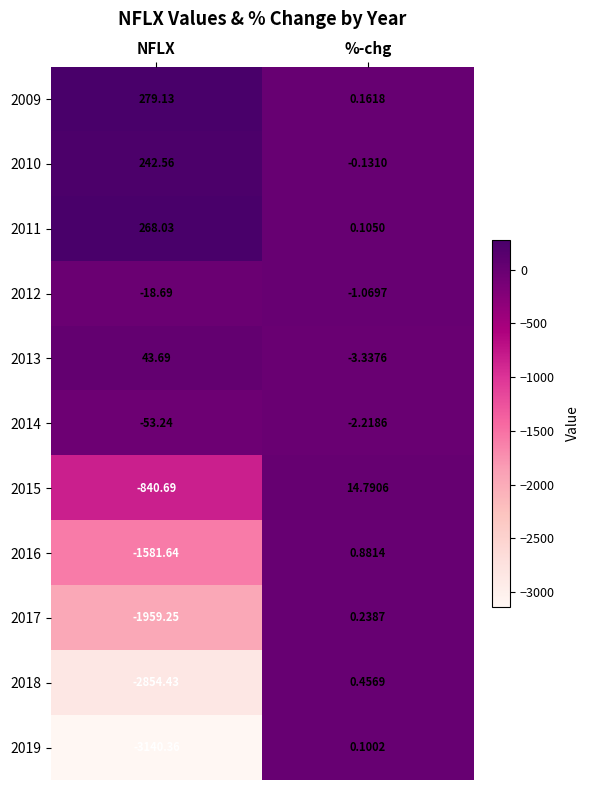

Which category has the lowest value across all series?

NFLX